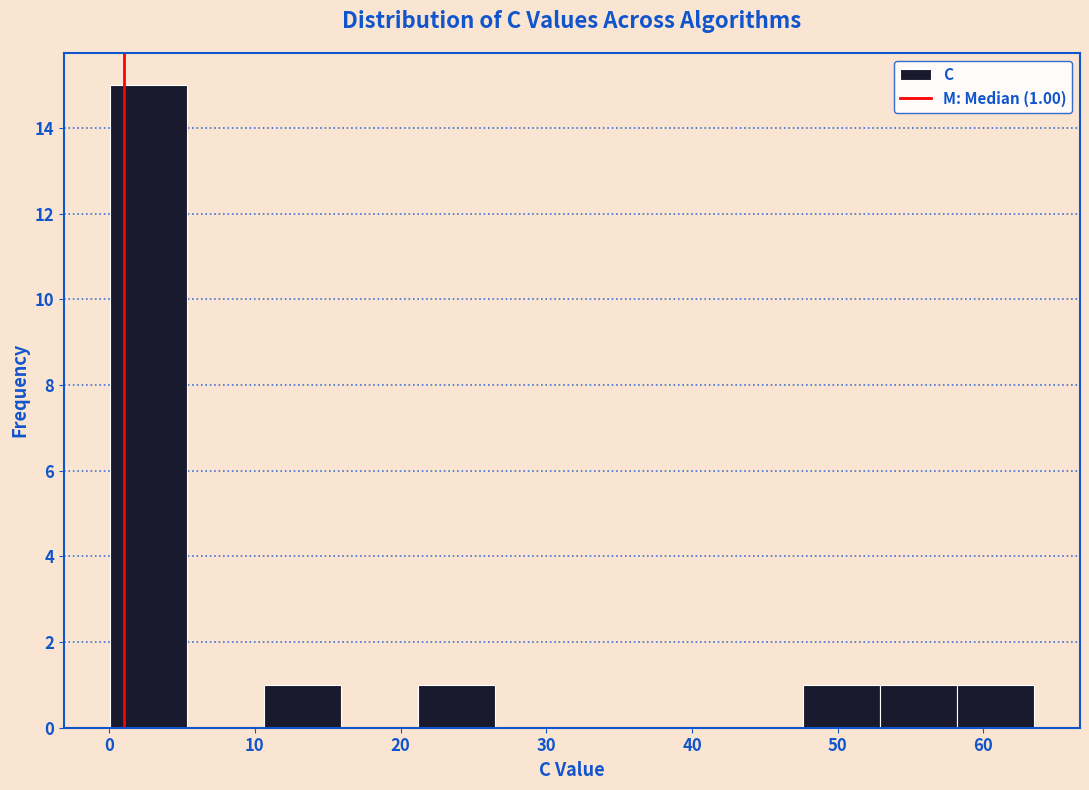

Over which range of the x-axis is the bar tallest?

0 to 5